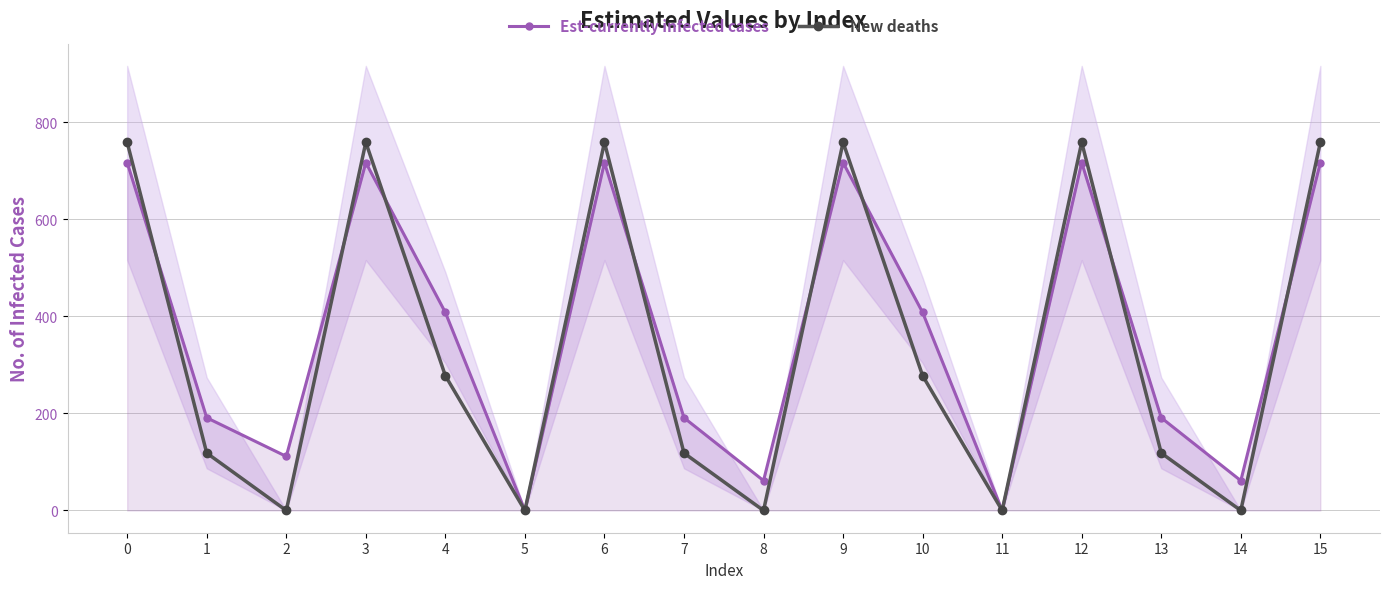

How many data points in Est-currently infected cases are above 408?

8